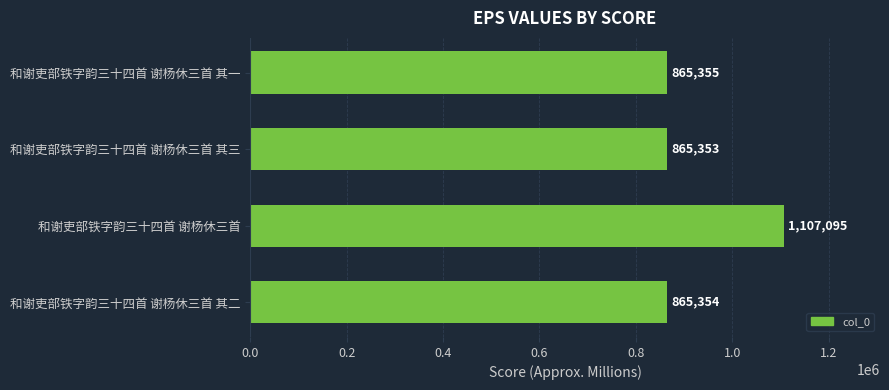

What is the difference between the maximum and minimum values?

241742